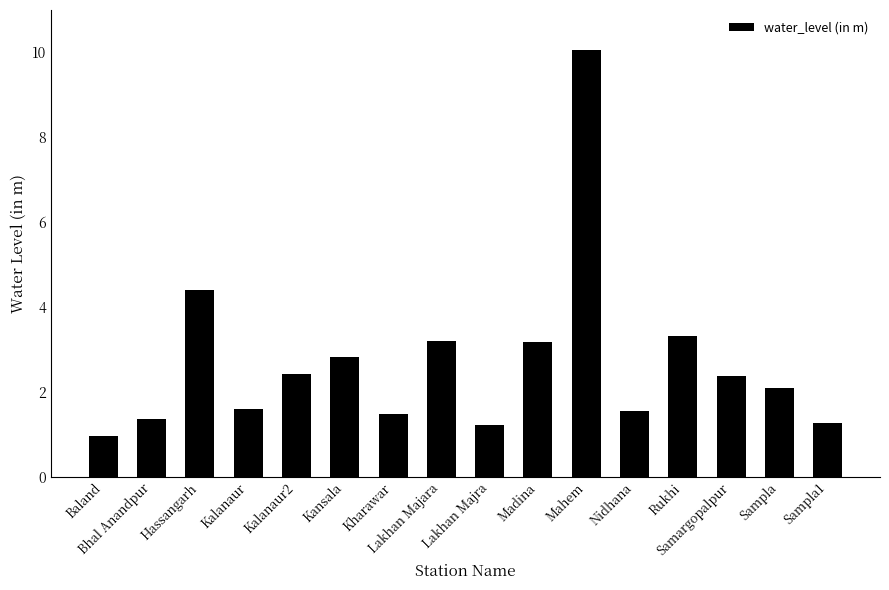

What is the value of the 7th bar from the left?

1.5